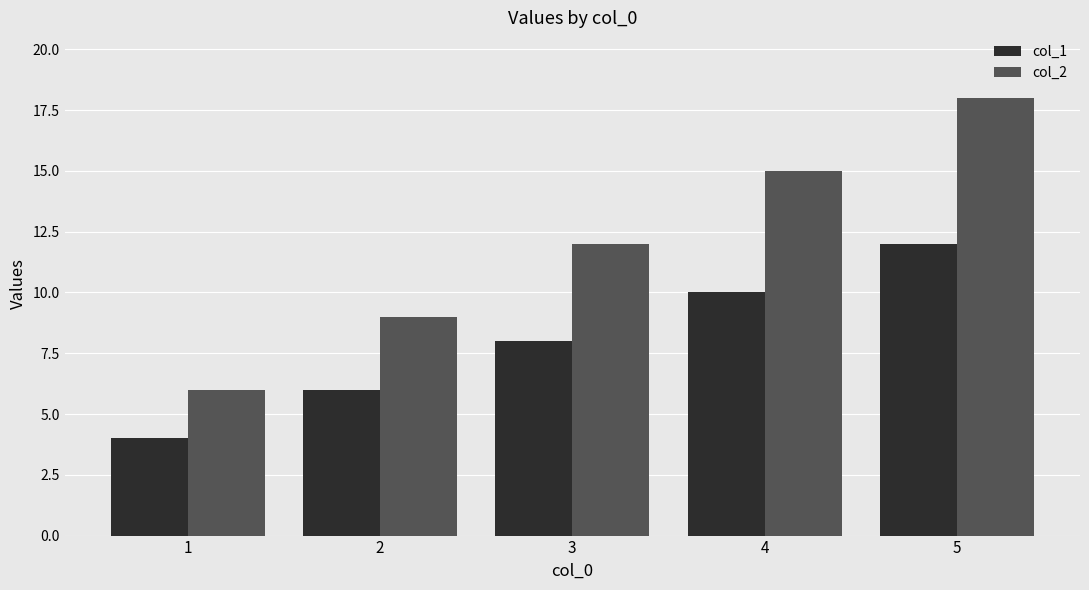

What is the average value of the col_2 series?

12